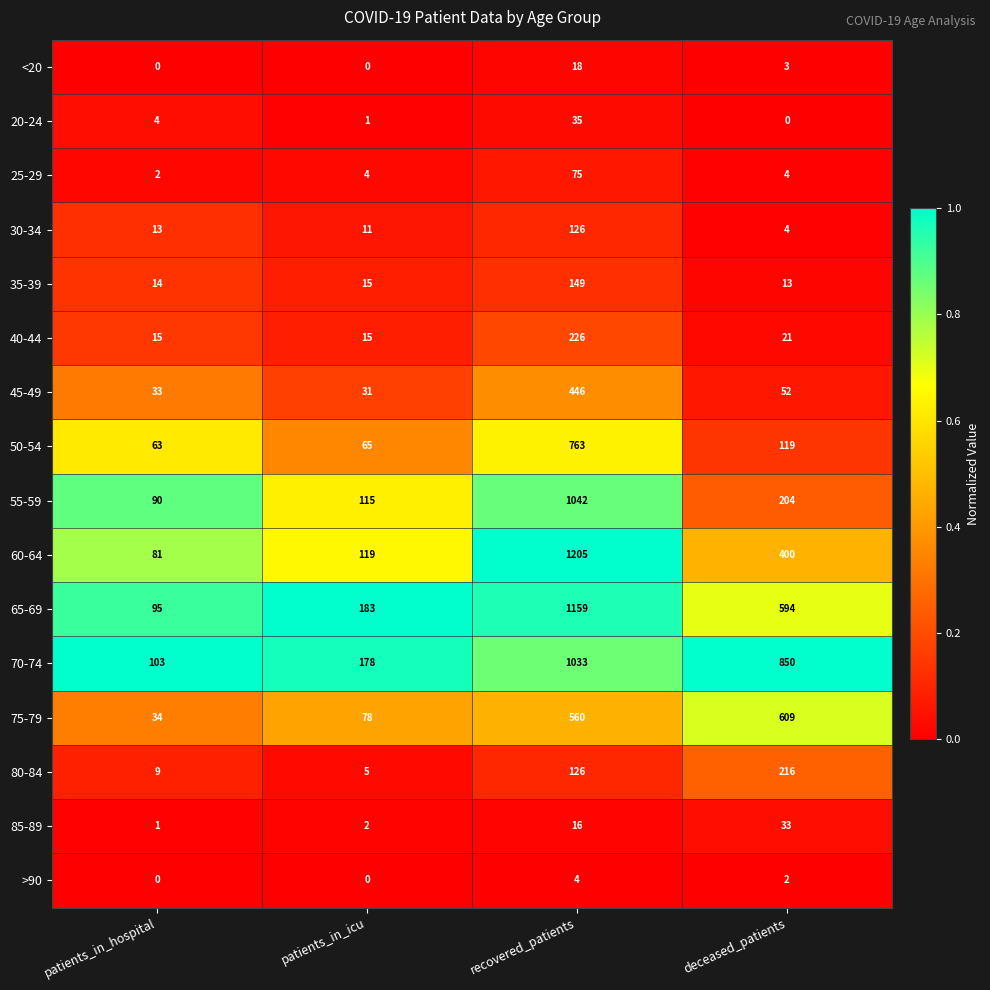

At which category is the sum across all series the highest?

recovered_patients